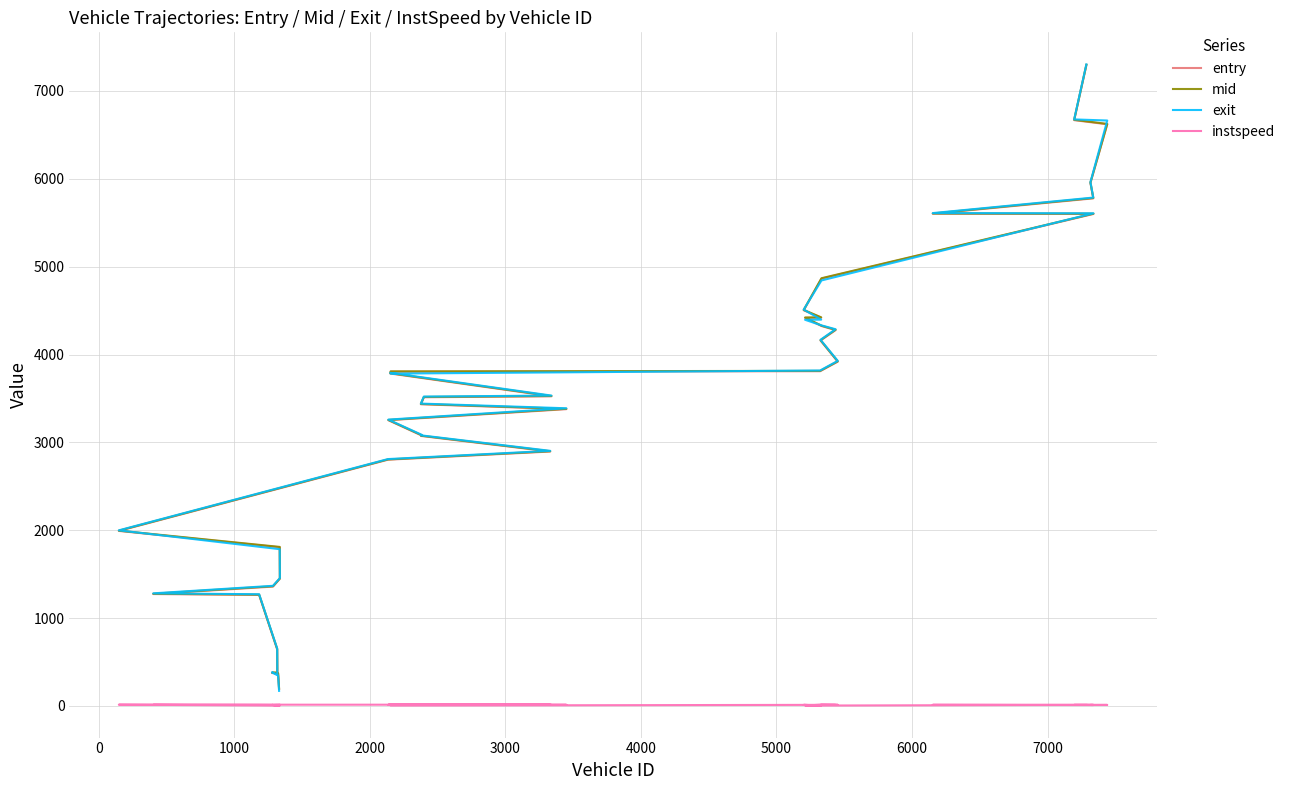

Which series has the largest total across all categories?

mid